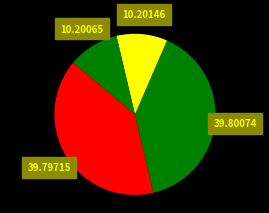

Count the number of slices in the pie.

4